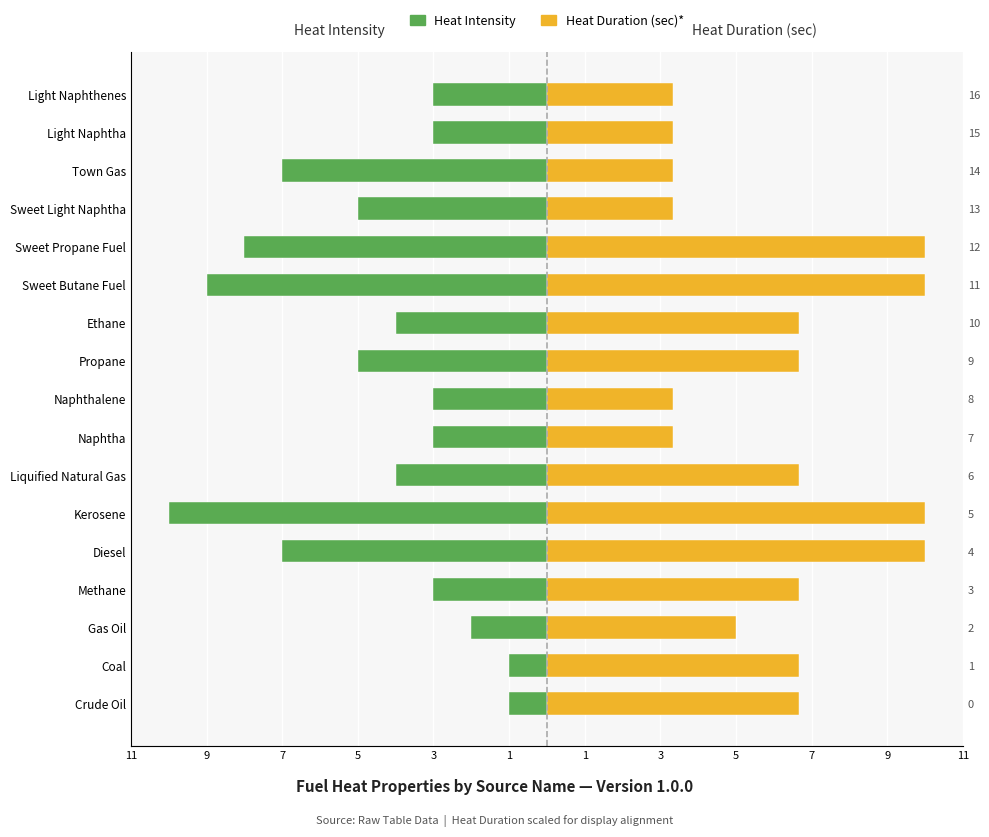

How many bars are there in total?

34